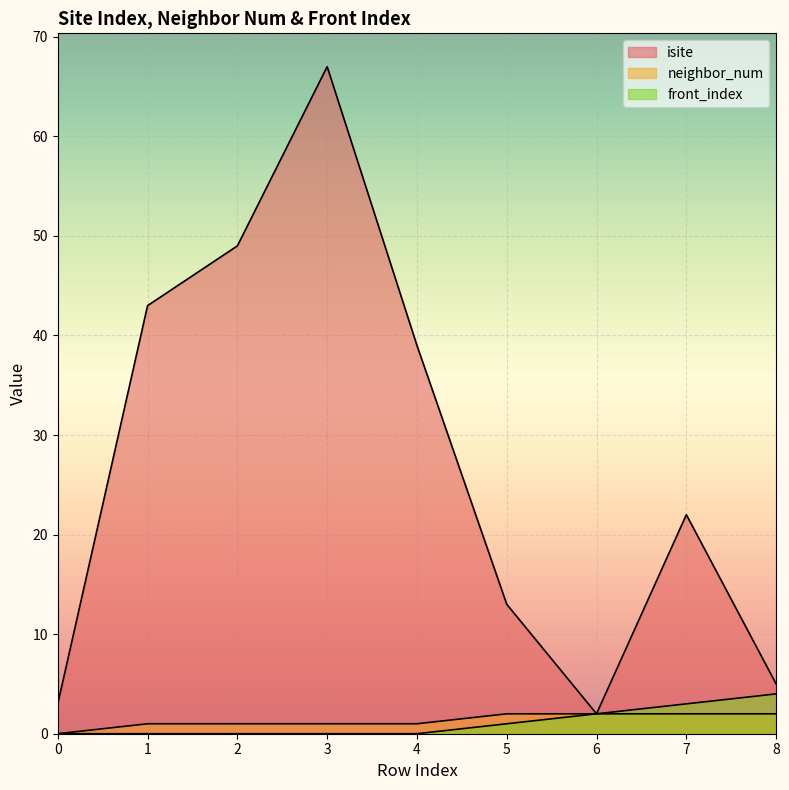

At which category is the sum across all series the highest?

3